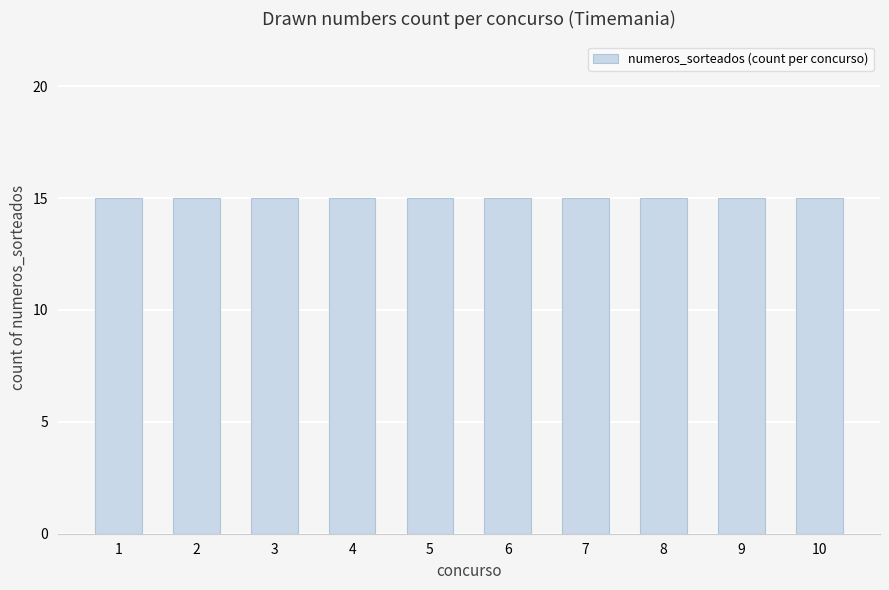

The value at 3 is 19. True or false?

False